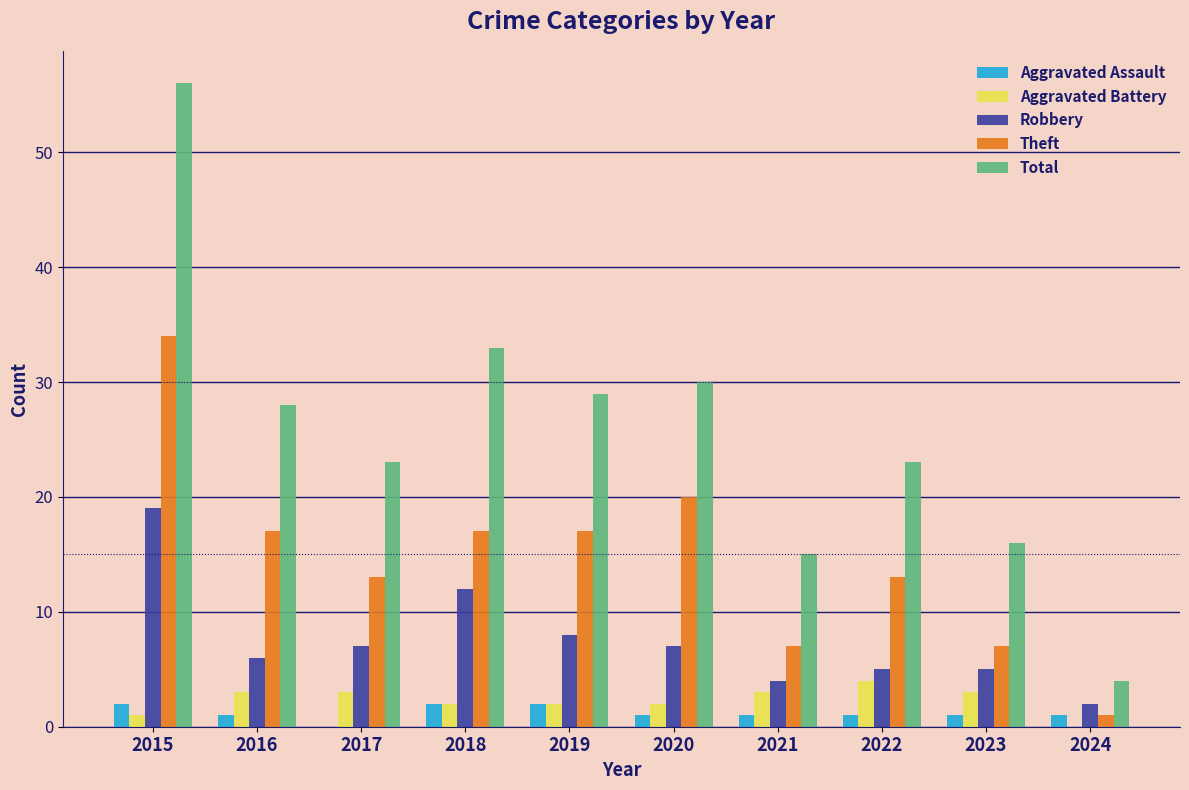

What is the greatest value displayed?

56